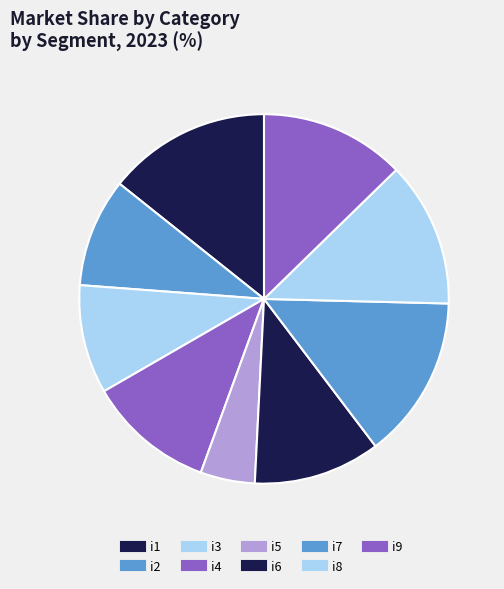

Count the number of slices in the pie.

9